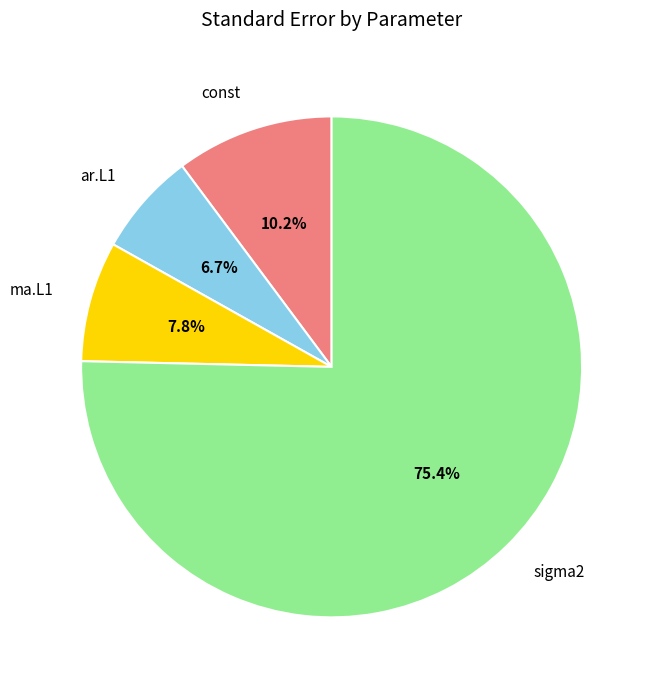

Rank the categories by value from highest to lowest.

sigma2, const, ma.L1, ar.L1